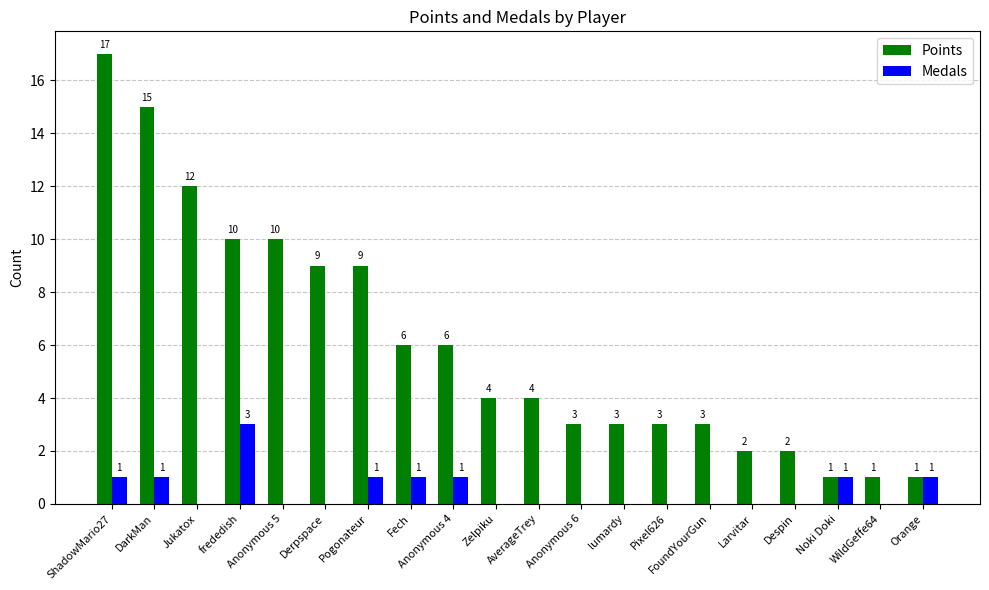

Where does the Points series first go above 4?

ShadowMario27